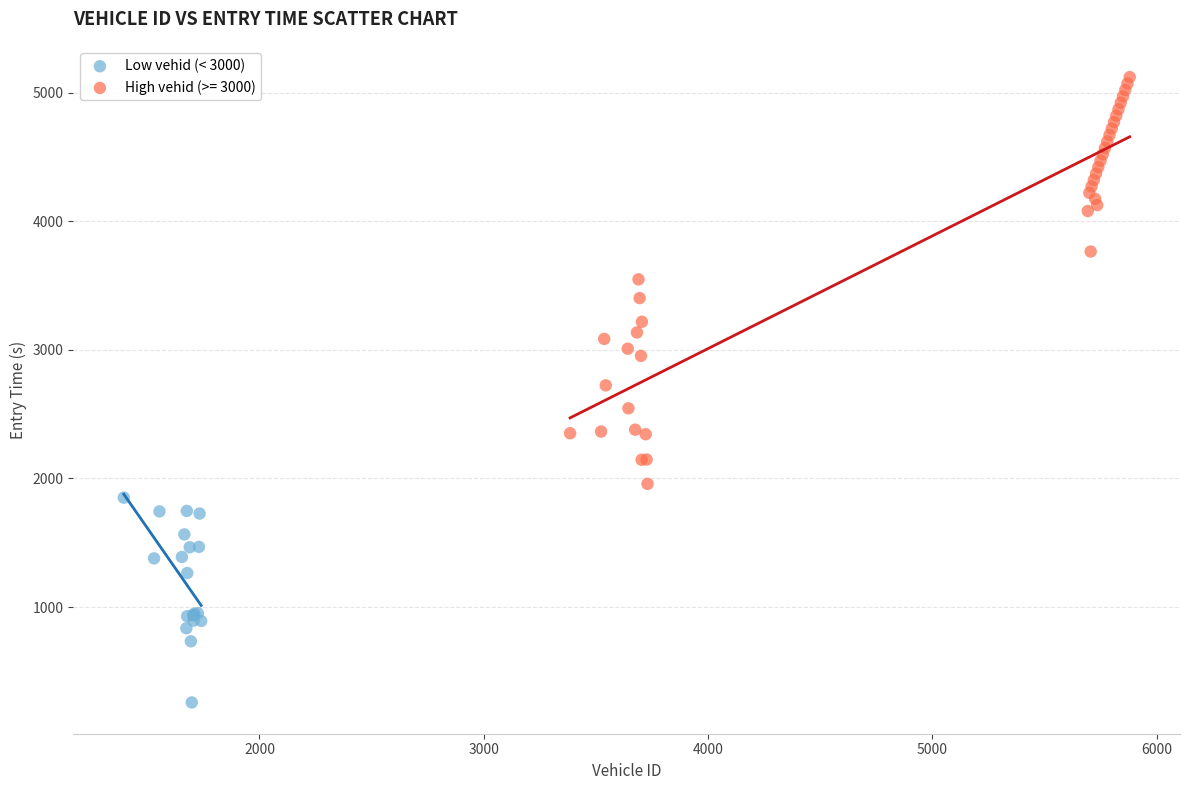

Which series reaches the minimum Y coordinate?

Low vehid (< 3000)